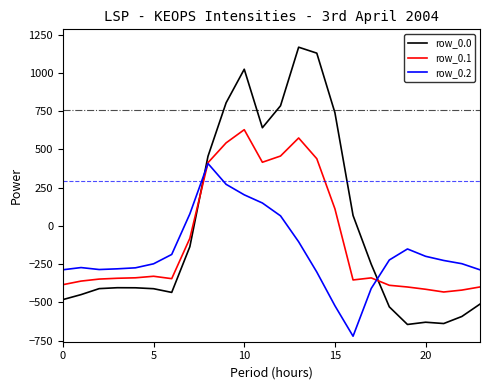

How many intersections are there between row_0.0 and row_0.1?

2